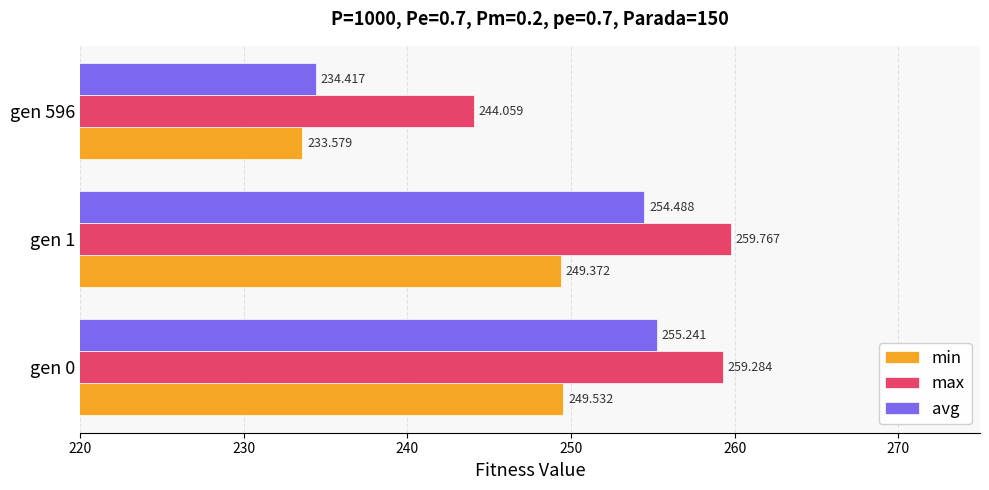

Which series has the largest total across all categories?

max